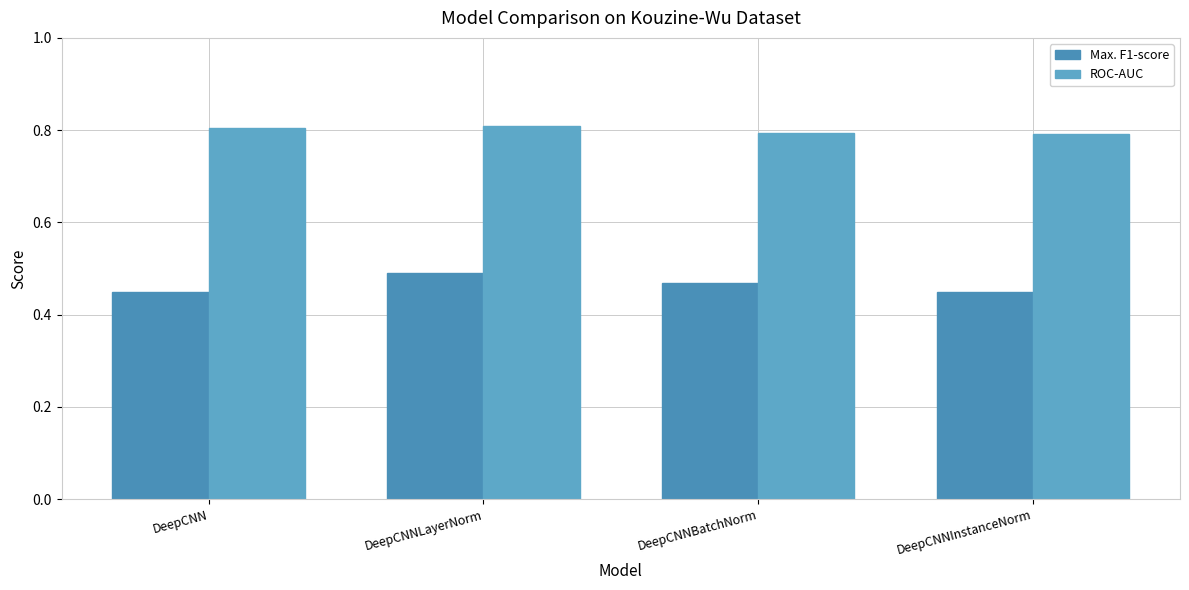

Are the bars grouped side by side (vs. stacked)?

Yes